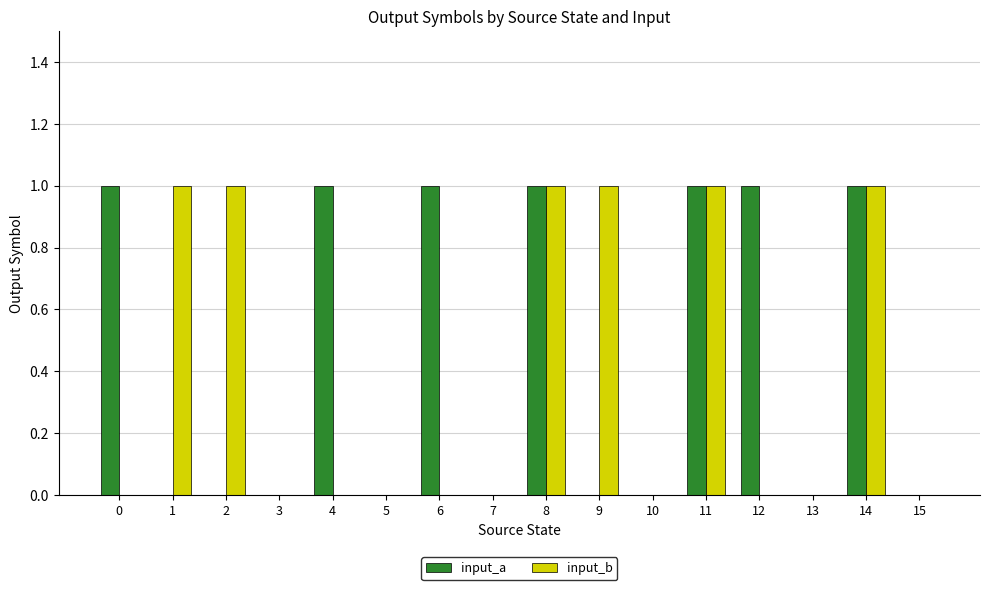

What is the sum of all input_b values?

6